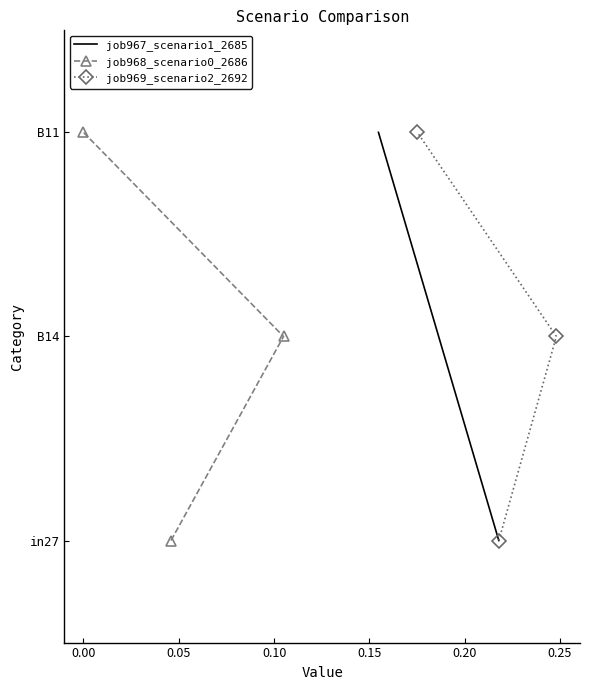

How many data points does each series have?

3